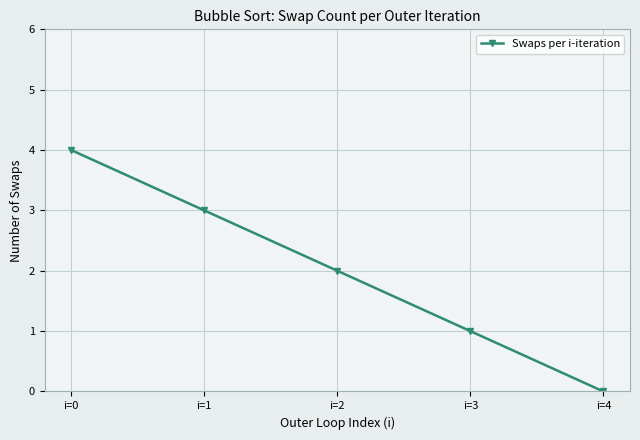

Approximately how many times larger is the value at i=1 compared to i=2?

1.5